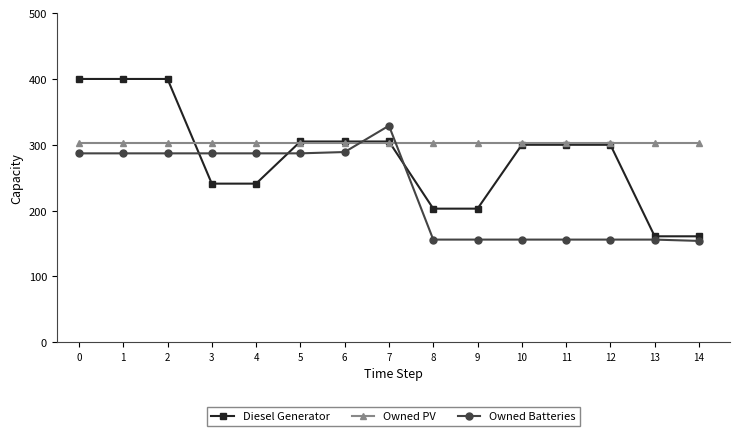

After their last crossing, which series has the higher values: Owned PV or Diesel Generator?

Owned PV